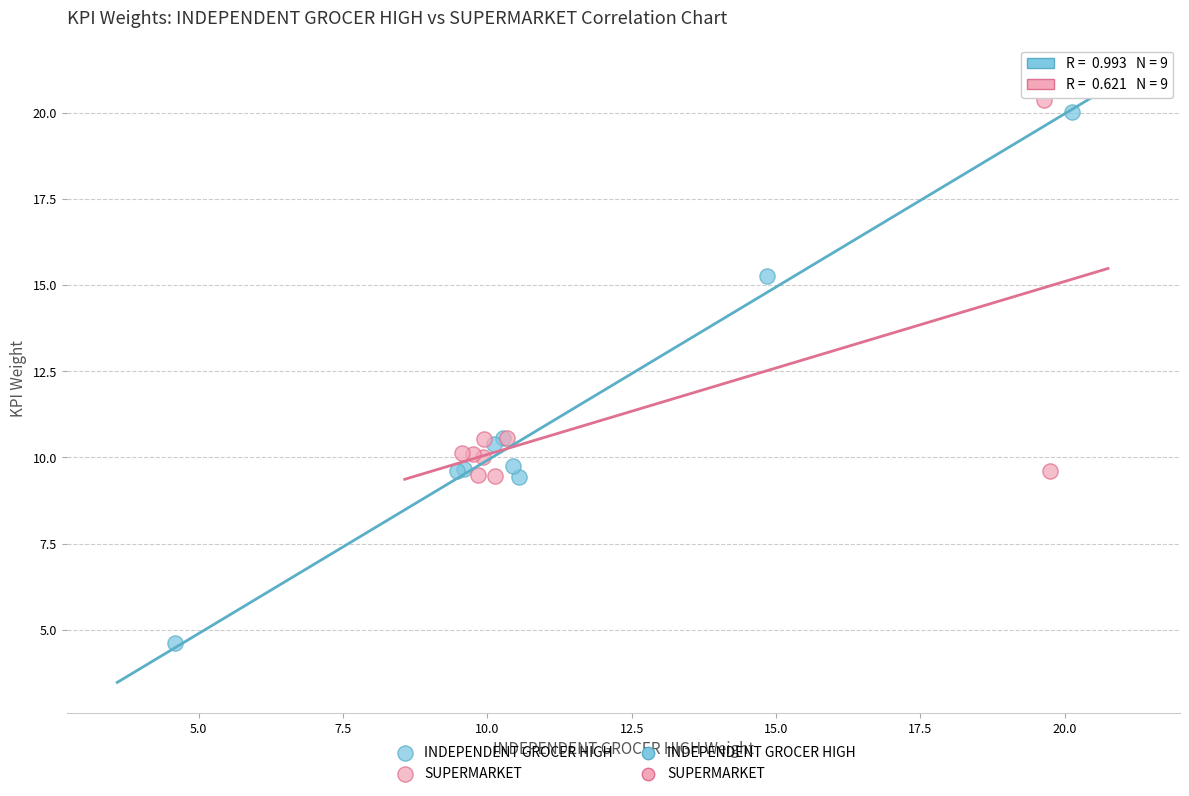

Which series contains the highest Y value?

SUPERMARKET